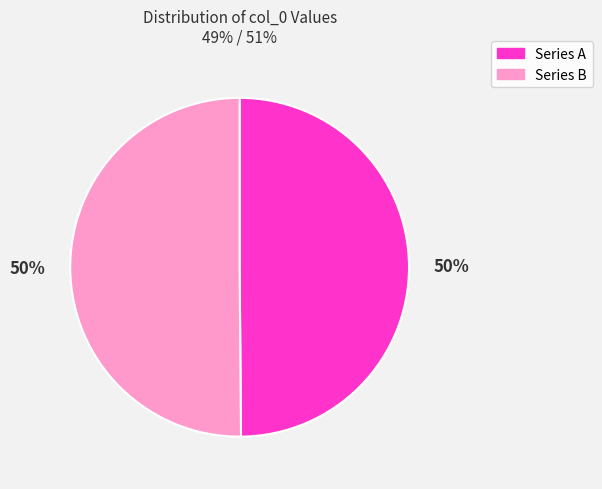

Is it true that Series A is 36% of the pie?

False